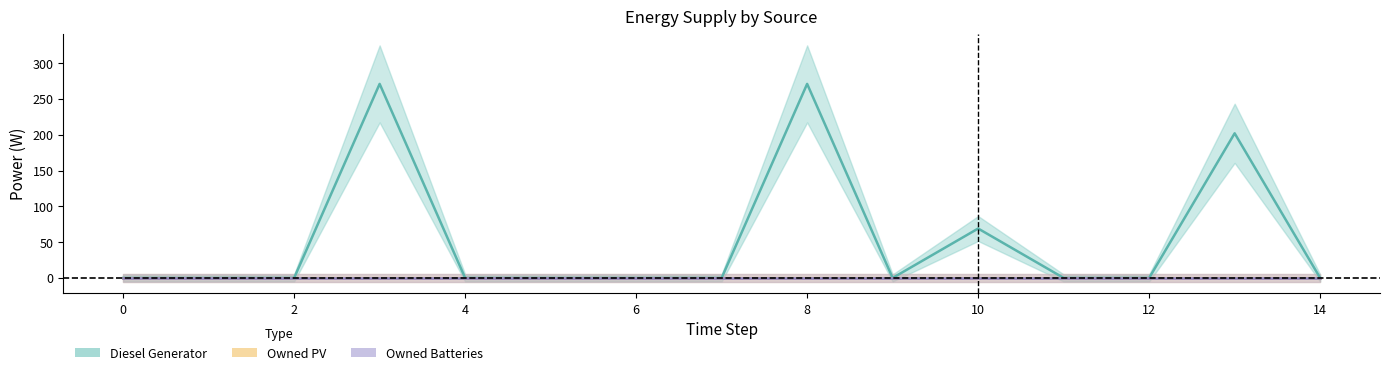

True or false: Diesel Generator and Owned Batteries intersect in this chart.

False